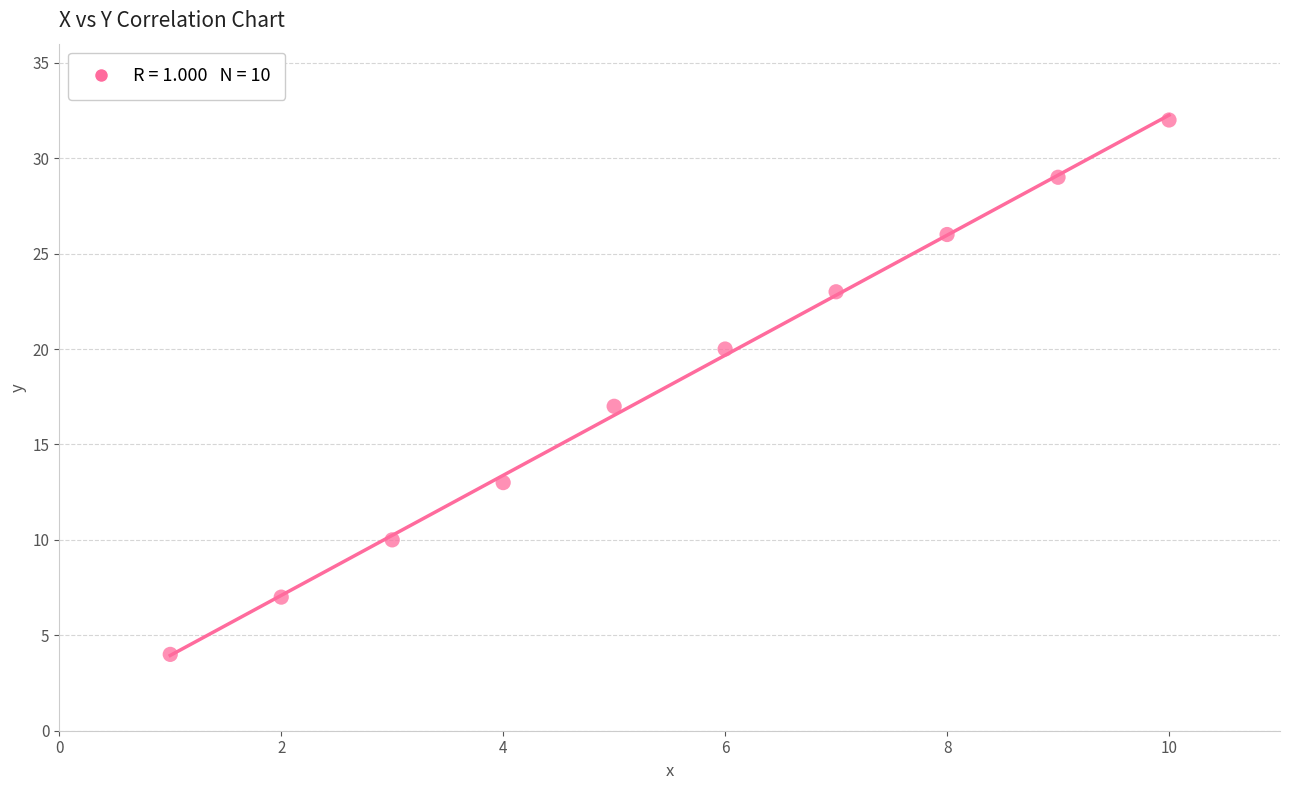

What Y value in the scatter plot is closest to 18?

17